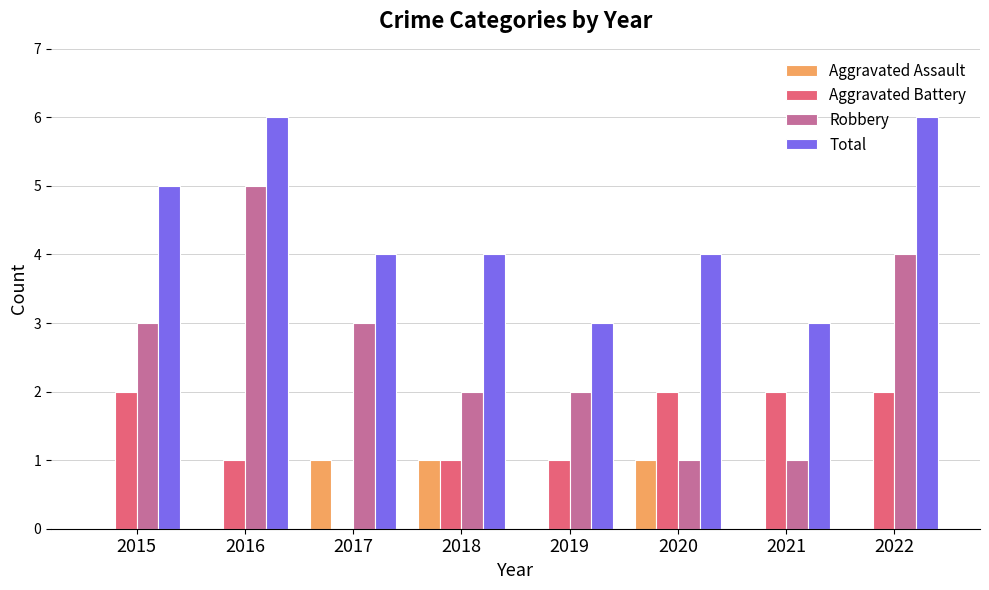

Reading left to right, list all the values displayed in this chart.

Aggravated Assault: 0	0	1	1	0	1	0	0
Aggravated Battery: 2	1	0	1	1	2	2	2
Robbery: 3	5	3	2	2	1	1	4
Total: 5	6	4	4	3	4	3	6